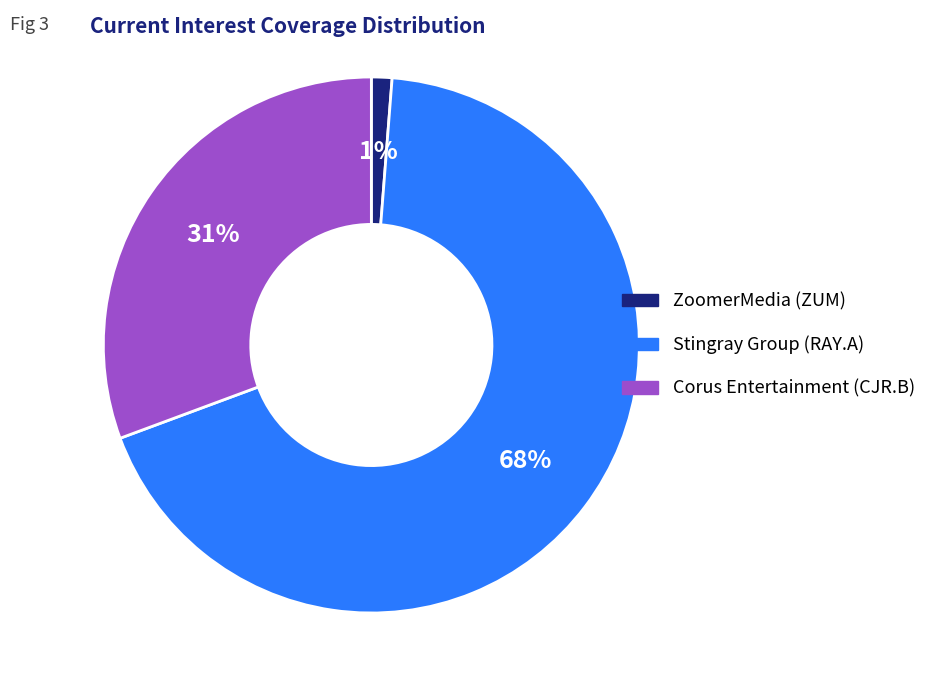

How many slices are in this pie chart?

3